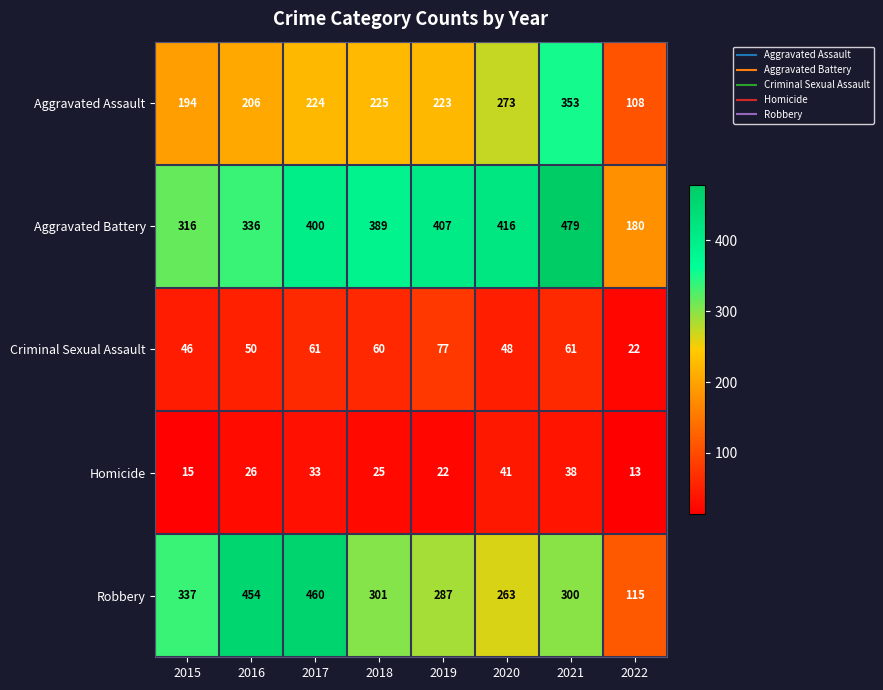

How many series are shown in this chart?

5